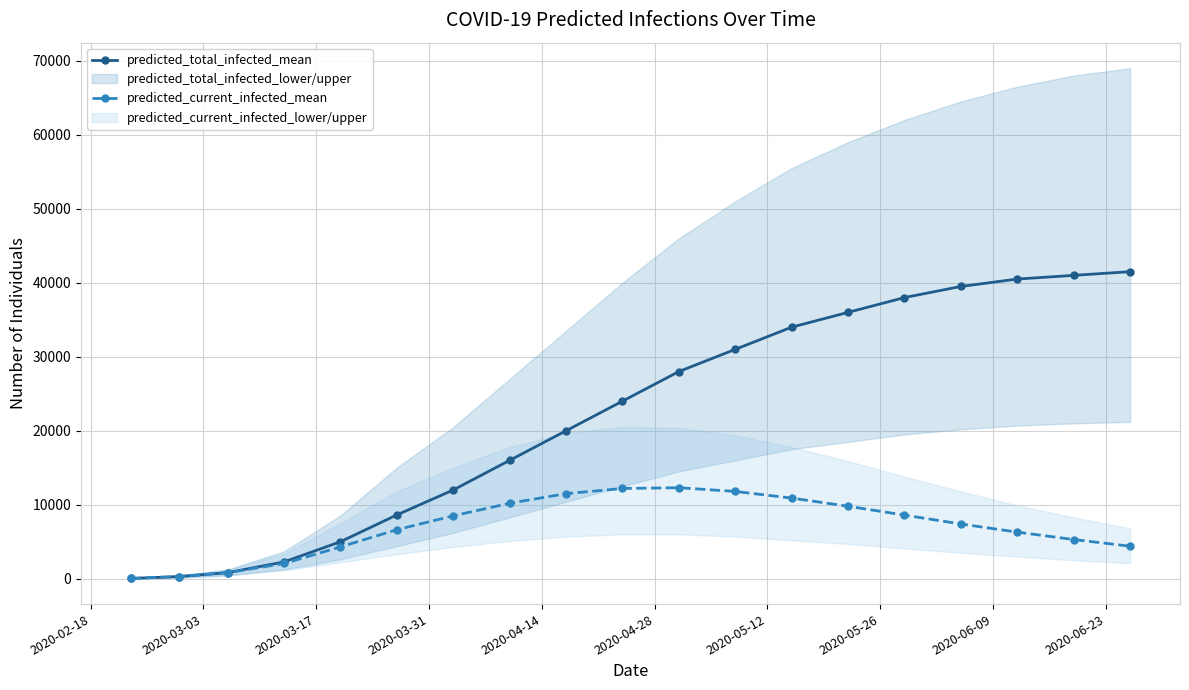

How many values in the predicted_total_infected_mean series exceed 24000?

9